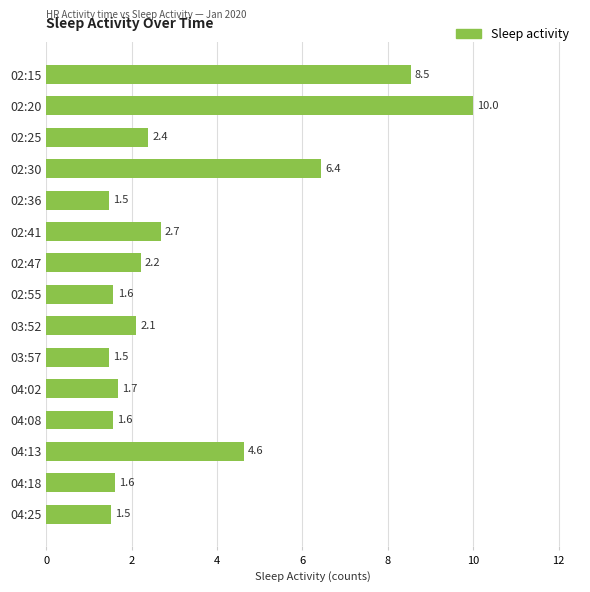

The value at 04:13 is 4.6. True or false?

True